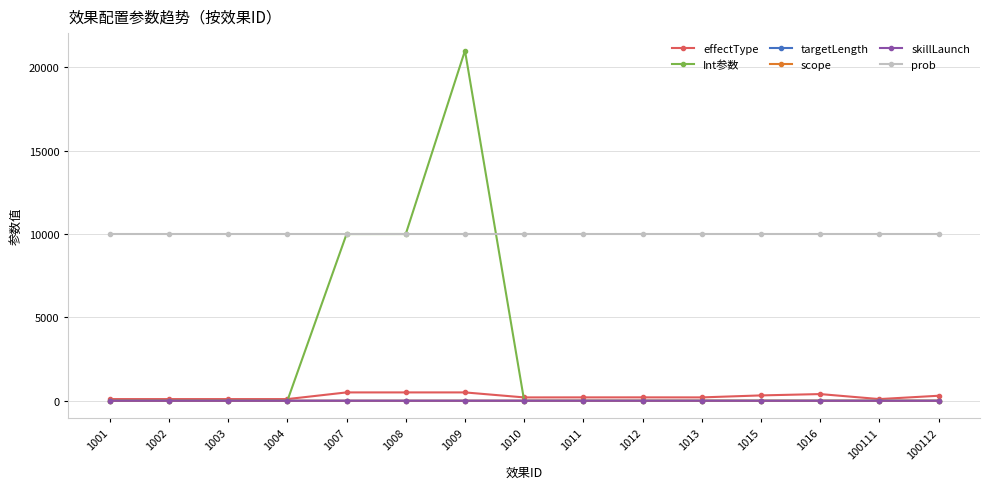

What is the spread (max minus min) of values at 1016?

10000